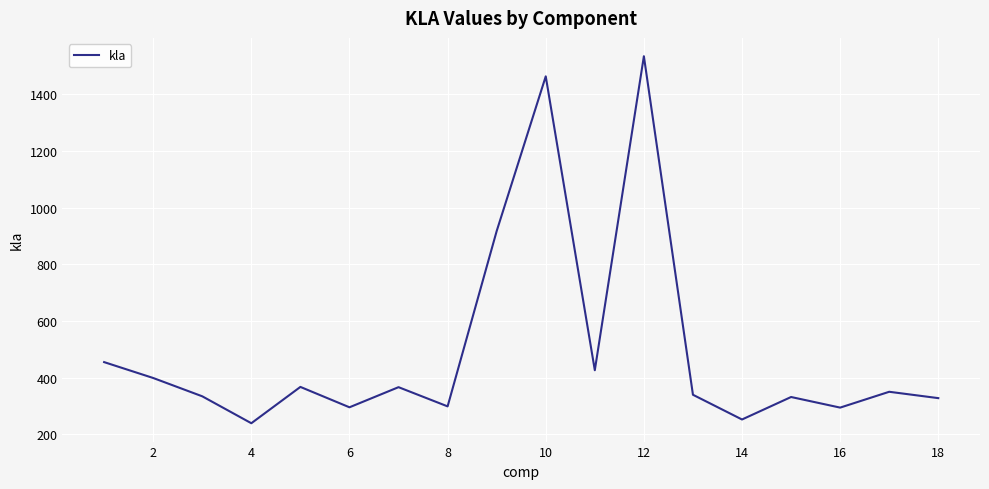

What is the difference between the maximum and minimum values?

1295.5